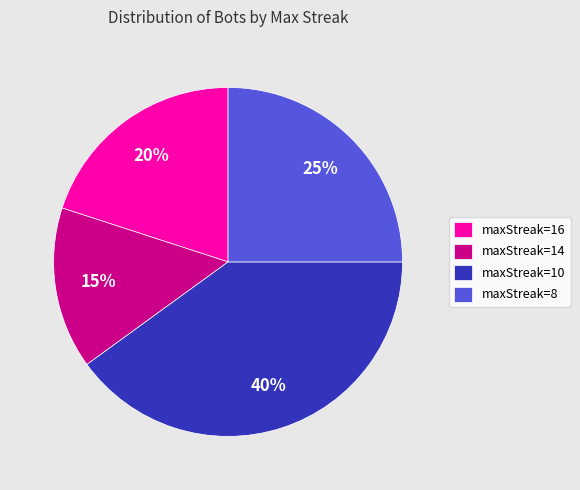

To the nearest percent, what percentage of the pie is maxStreak=10?

40%